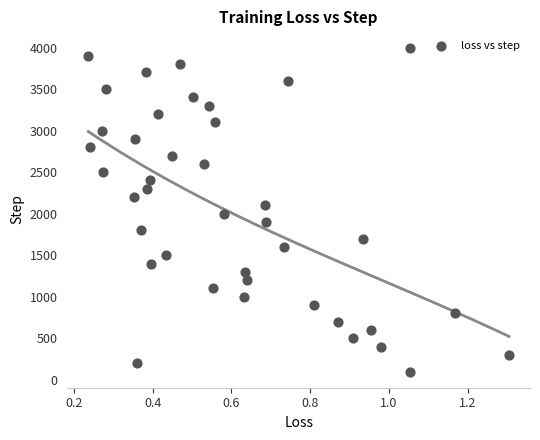

How many points are shown in the scatter plot?

40